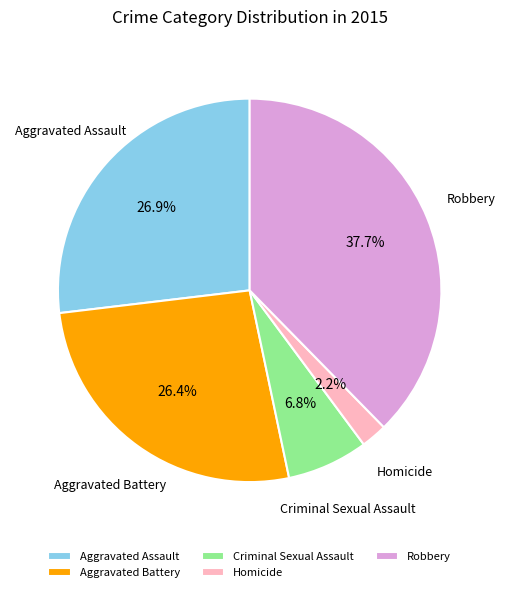

True or false: Aggravated Battery accounts for 12% of the total.

False